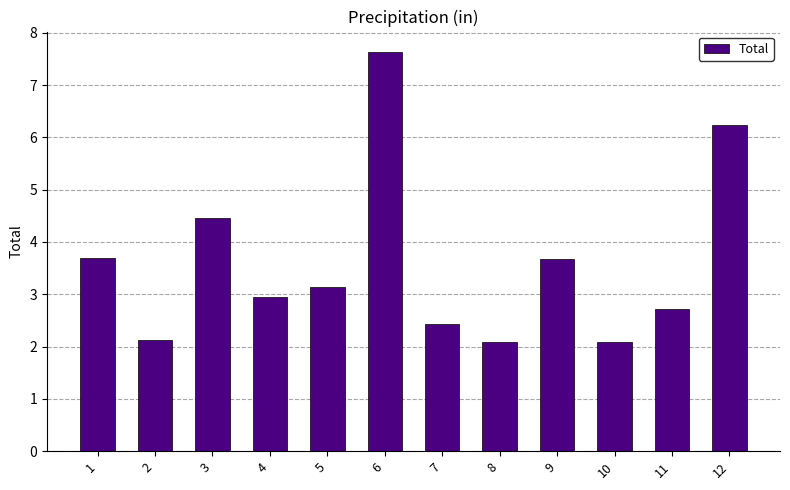

What is the maximum value shown in the chart?

7.6